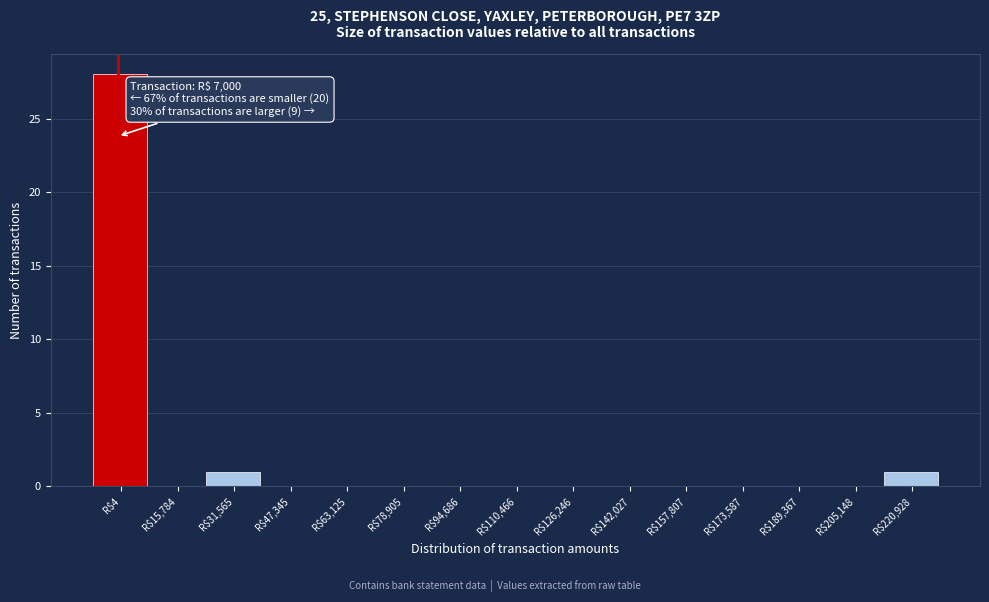

Is it true that the value at R$4 is 28?

True